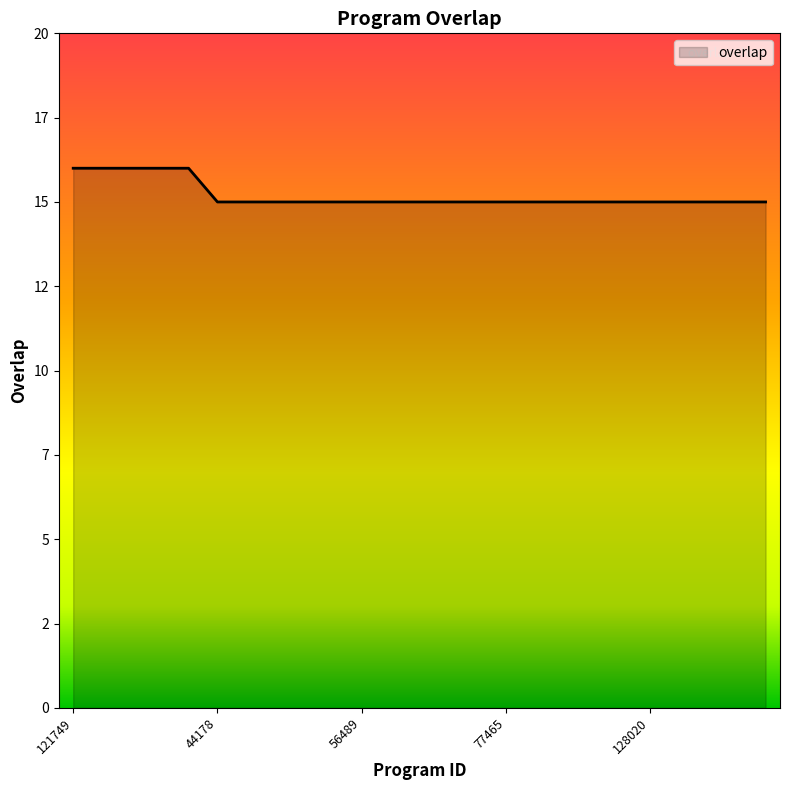

Reading right to left, list all the values displayed in this chart.

133846=15	132927=15	128982=15	128056=15	128020=15	109174=15	108576=15	98159=15	80572=15	77465=15	76051=15	72713=15	72682=15	57458=15	56489=15	51190=15	50189=15	49672=15	49616=15	44178=15	310503=16	296805=16	178532=16	175868=16	121749=16